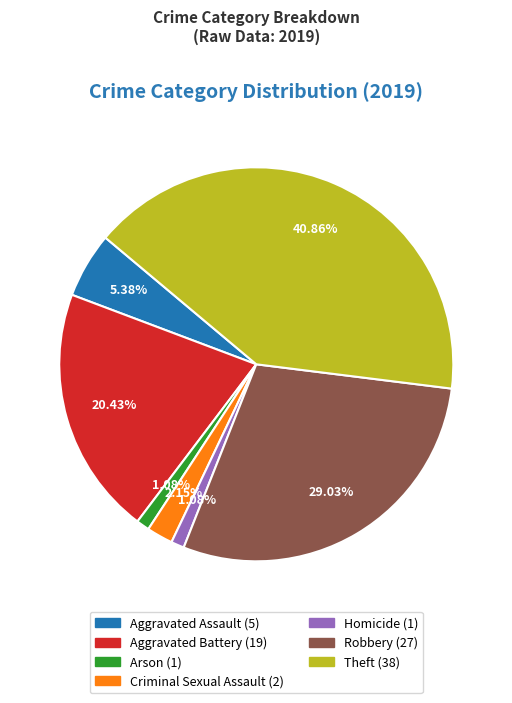

What portion of the pie excludes Robbery?

71.0%